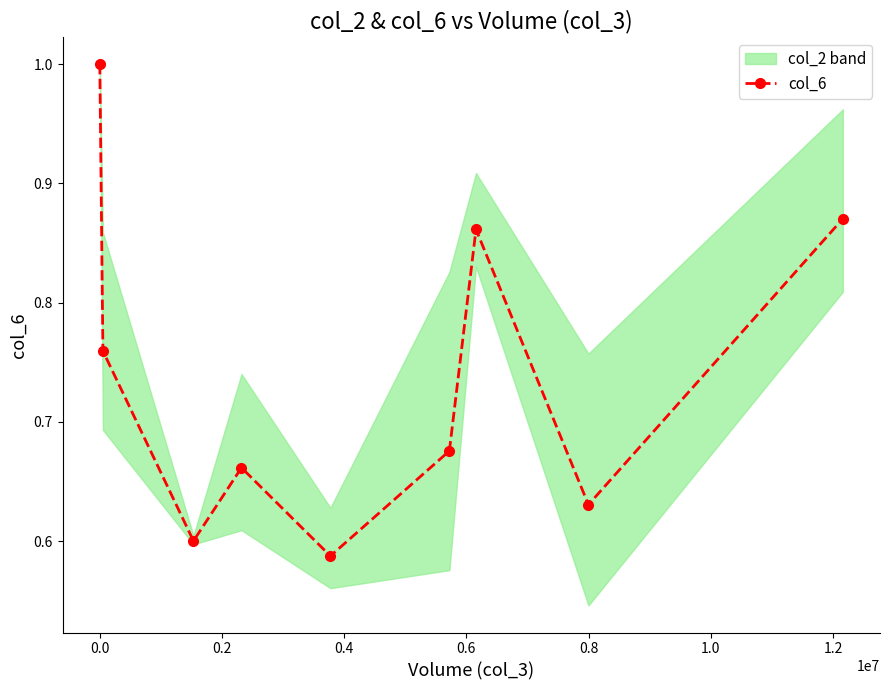

True or false: col_6 has more than 0 interior local peaks.

True